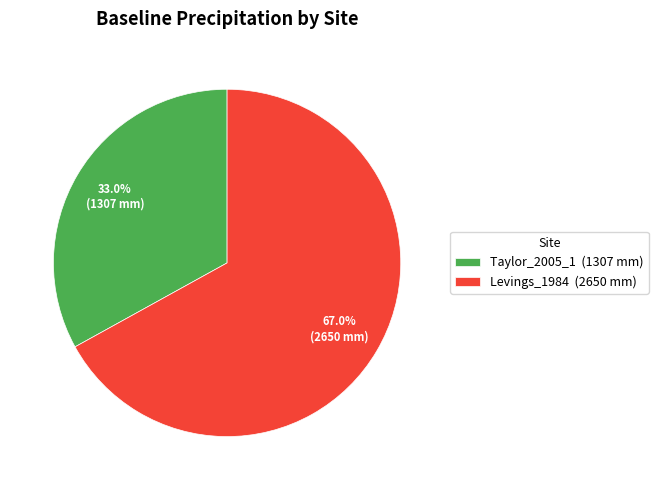

Does Taylor_2005_1 account for over 50% of the chart?

No